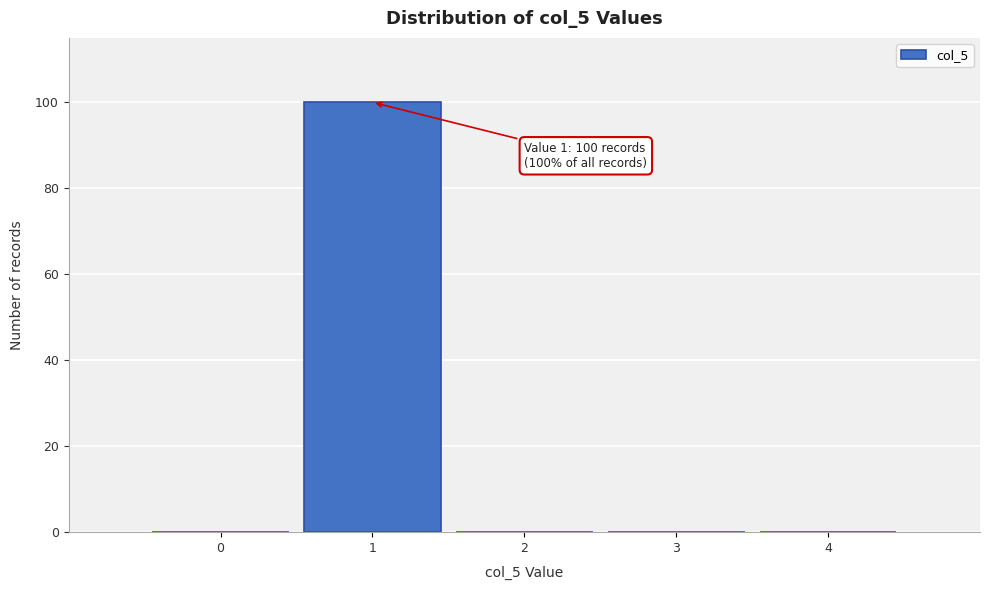

Reading left to right, list all the values displayed in this chart.

0=0	1=100	2=0	3=0	4=0